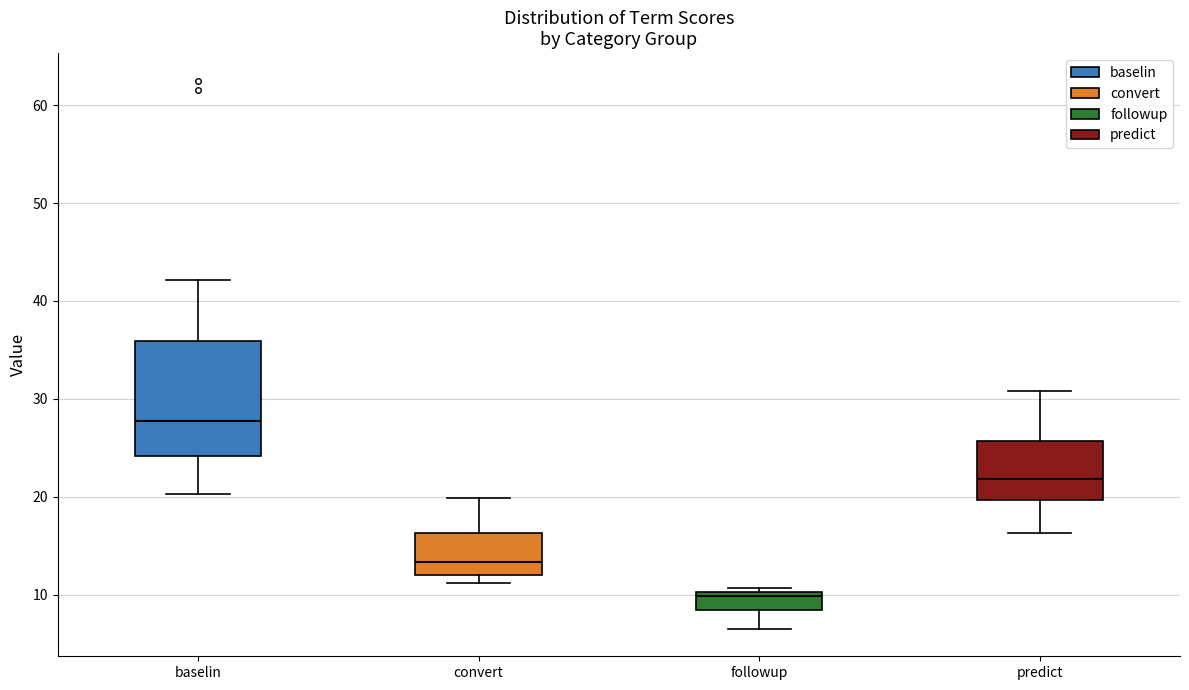

Which box is the tallest, from its lower edge to its upper edge?

baselin